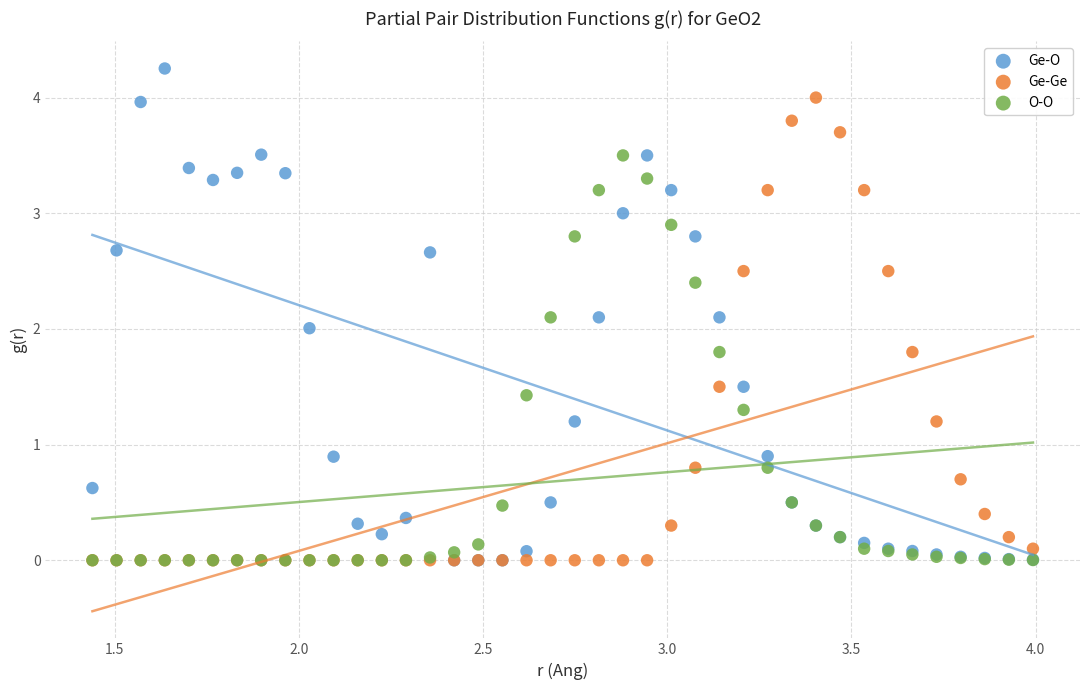

What are all the series names shown in the legend?

Ge-O, Ge-Ge, O-O